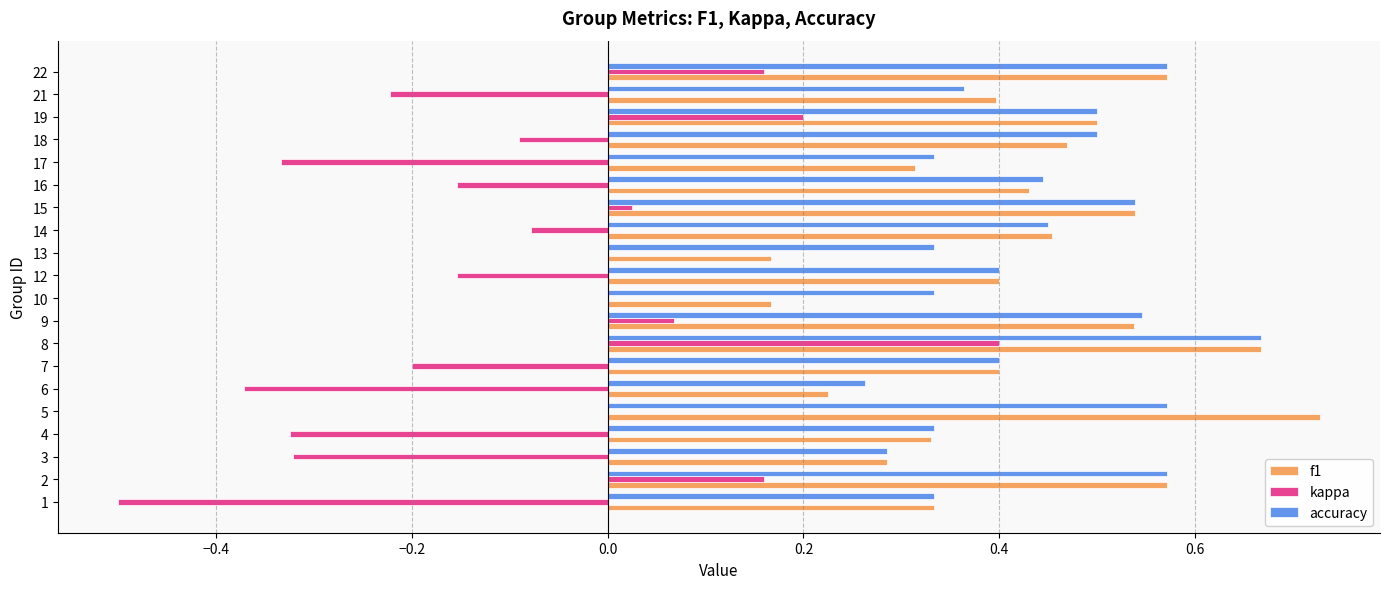

Between 5 and 6, which series saw the biggest shift?

f1